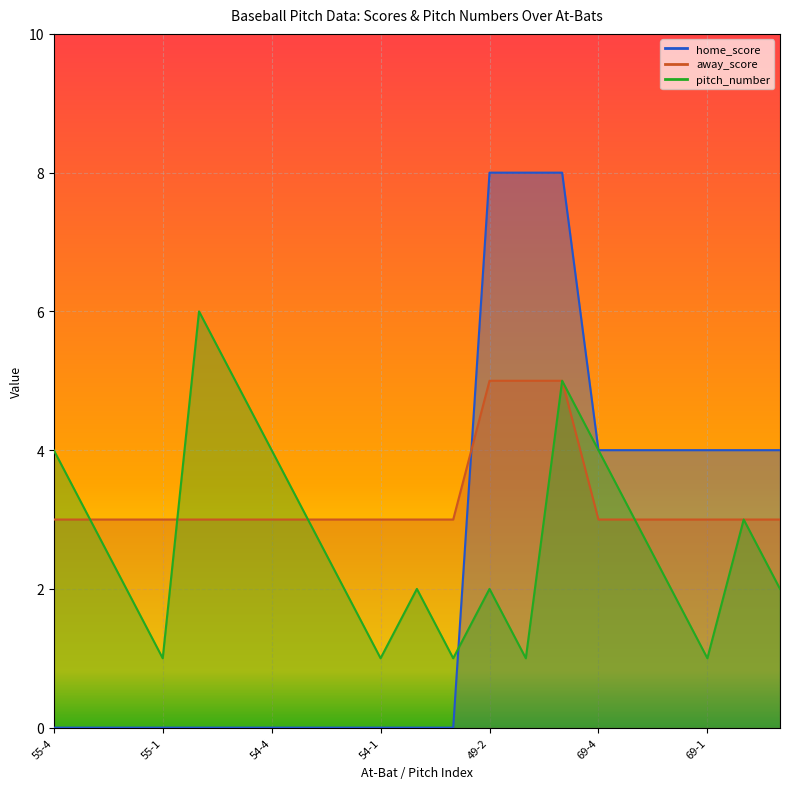

What is the label of the 12th point from the left?

53-1